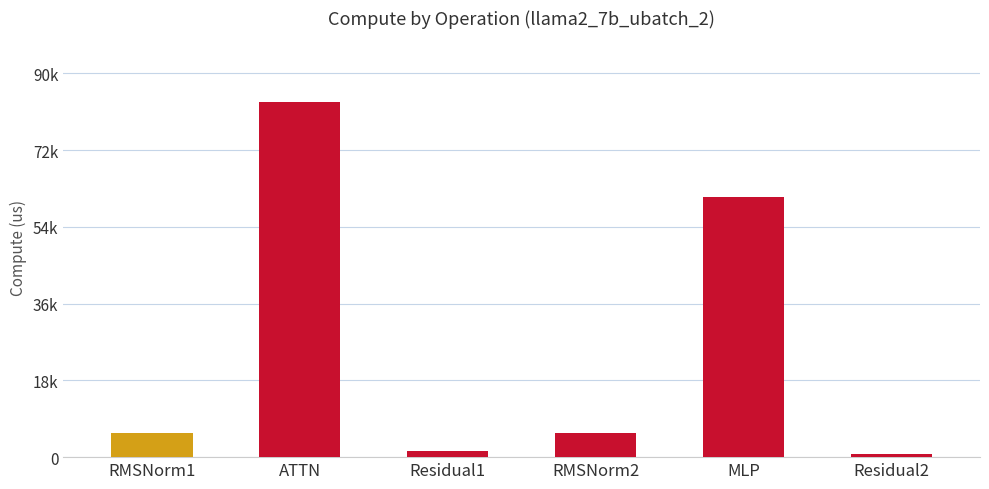

Does the chart contain any negative values?

No